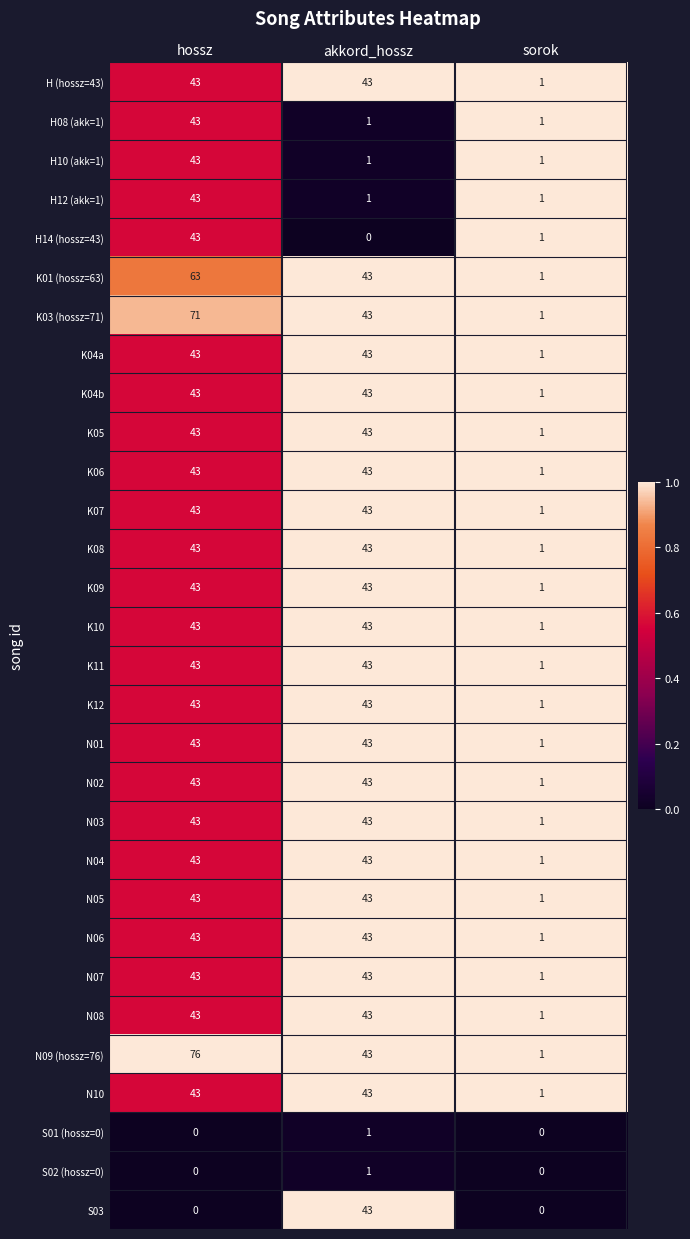

Count the number of categories in the chart.

3